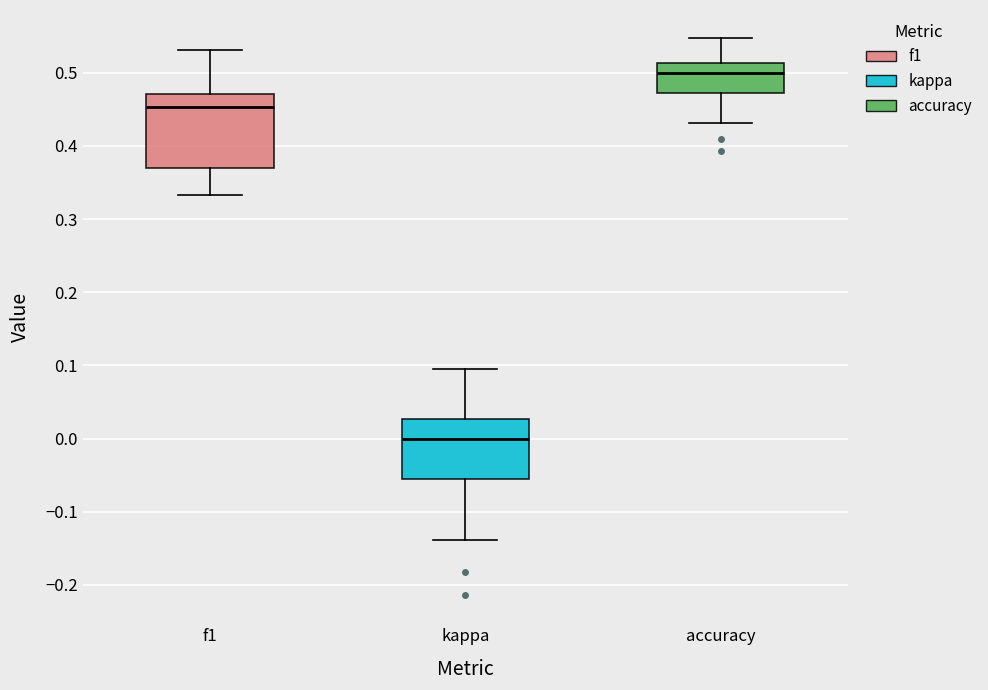

Reading left to right, read every box against the y-axis: the position of its median line, the range the box covers, and the ends of its whiskers. The values are not printed on the chart, so give them approximately, as read against the axis.

f1: median 0.45, box 0.37 to 0.47, whiskers 0.33 to 0.53
kappa: median 0.00, box -0.06 to 0.03, whiskers -0.14 to 0.10
accuracy: median 0.50, box 0.47 to 0.51, whiskers 0.43 to 0.55